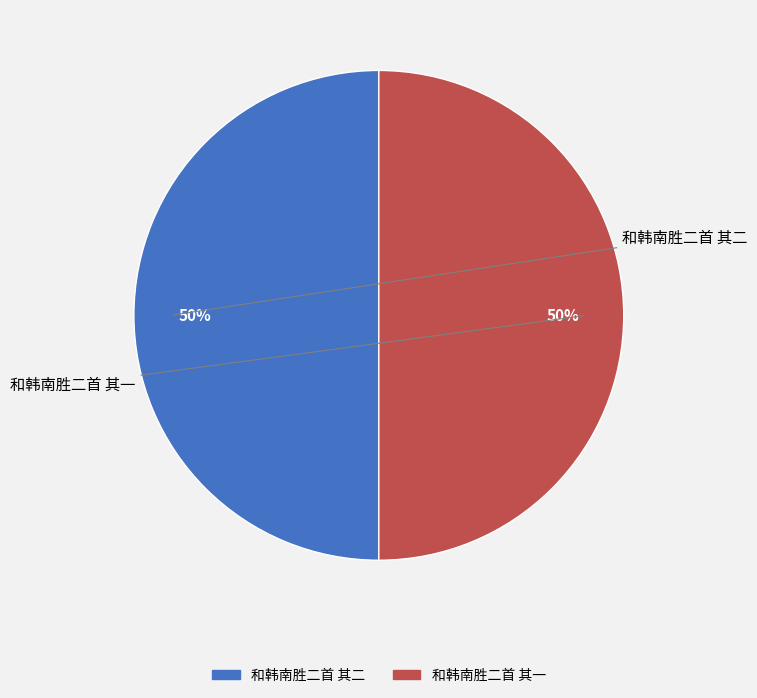

How many segments does this pie chart have?

2